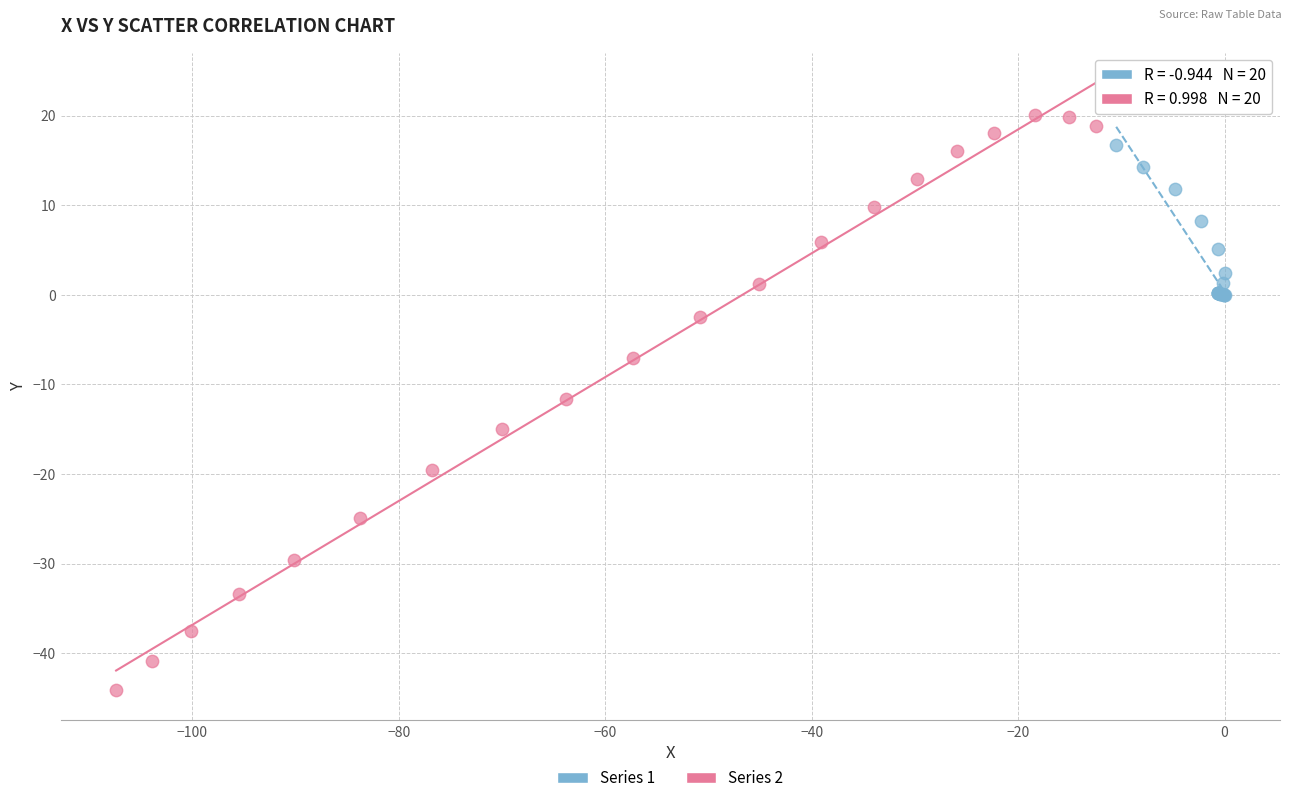

Which series reaches the minimum Y coordinate?

Series 2